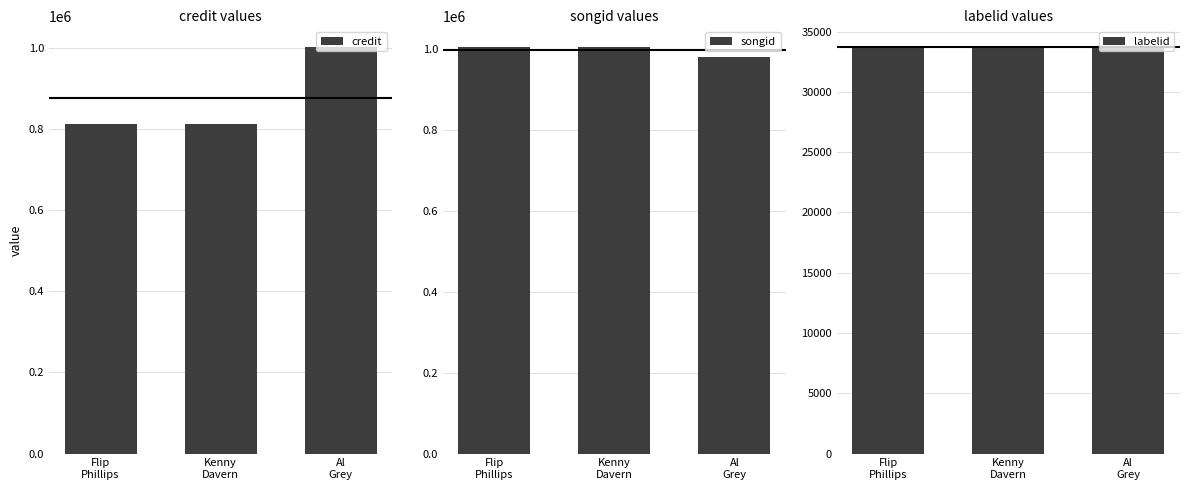

Are the bars grouped side by side (vs. stacked)?

Yes